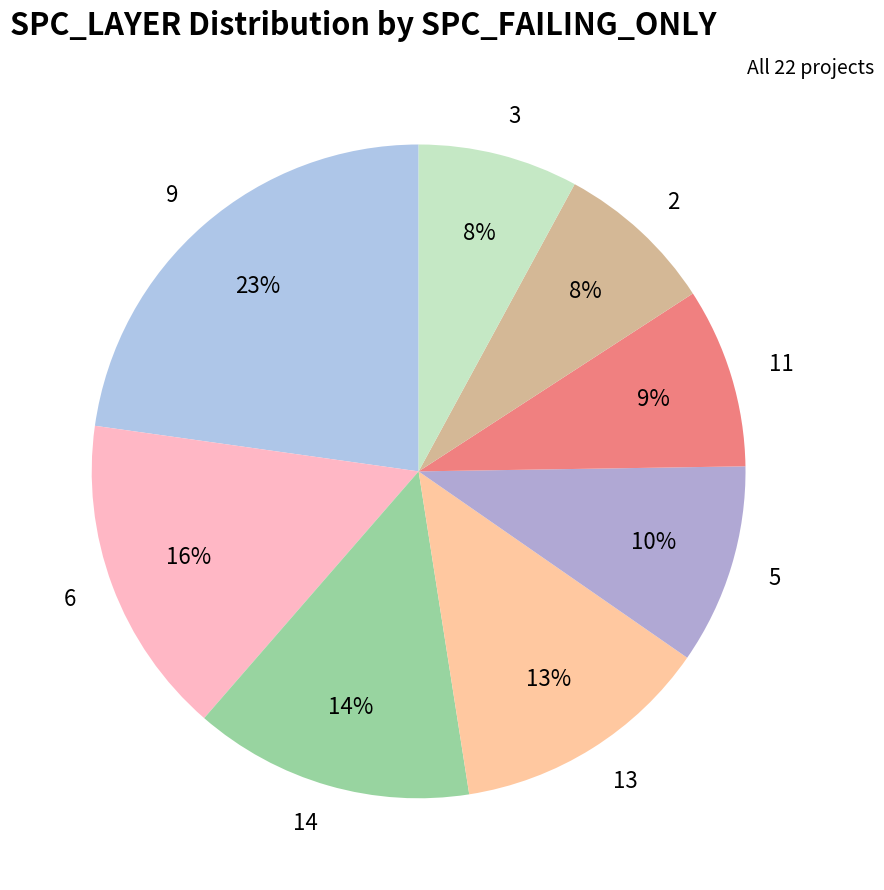

To the nearest percent, what is the combined percentage of 2 and 3?

16%